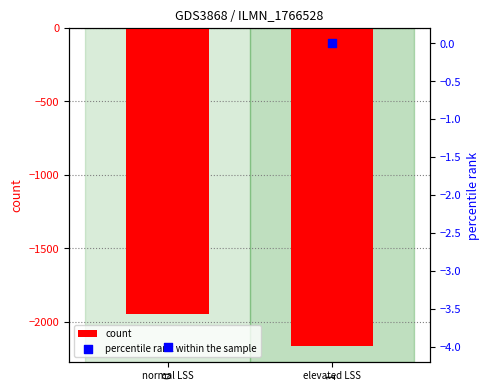

At how many categories does at least one series exceed -1588?

2